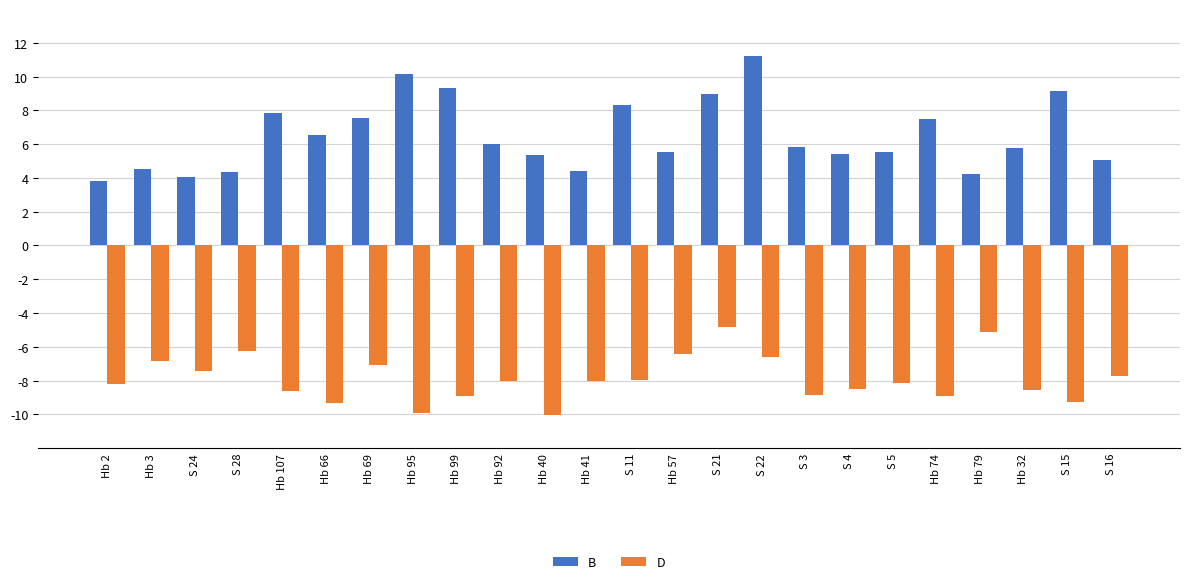

True or false: D has a value of -2.4 at Hb 69.

False